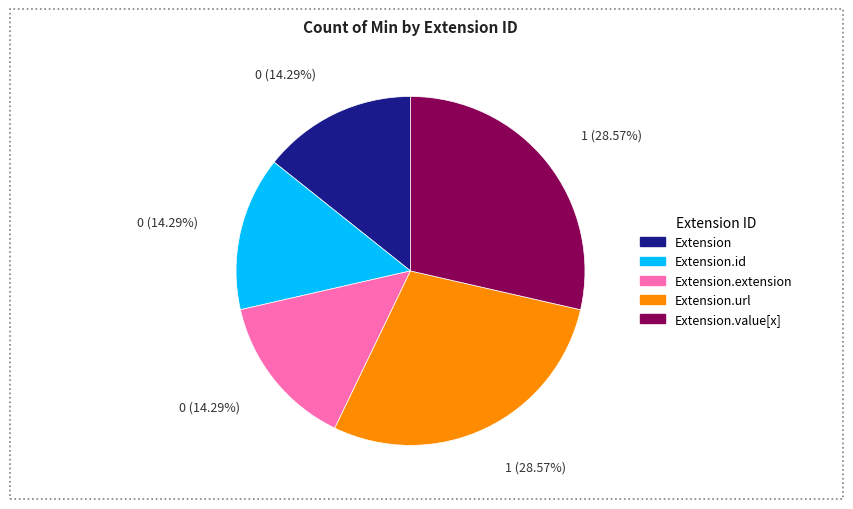

How many segments does this pie chart have?

5